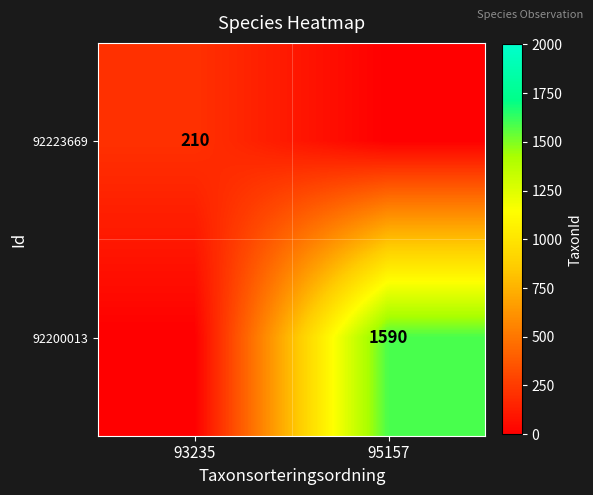

What is the total value across all series at 93235?

210